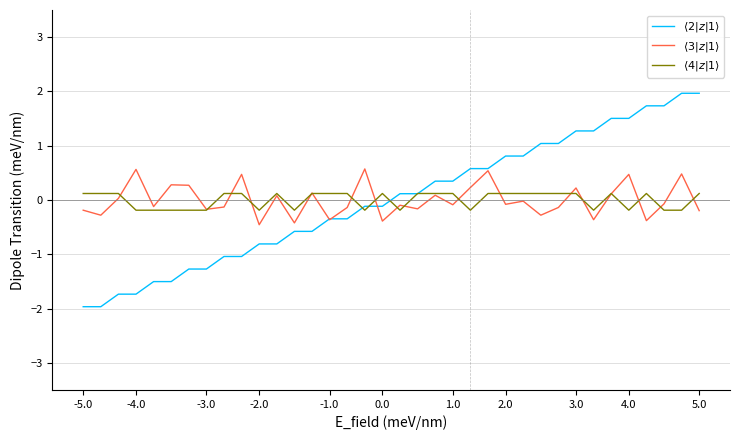

True or false: $\langle 3|z|1\rangle$ and $\langle 2|z|1\rangle$ cross at least once.

True